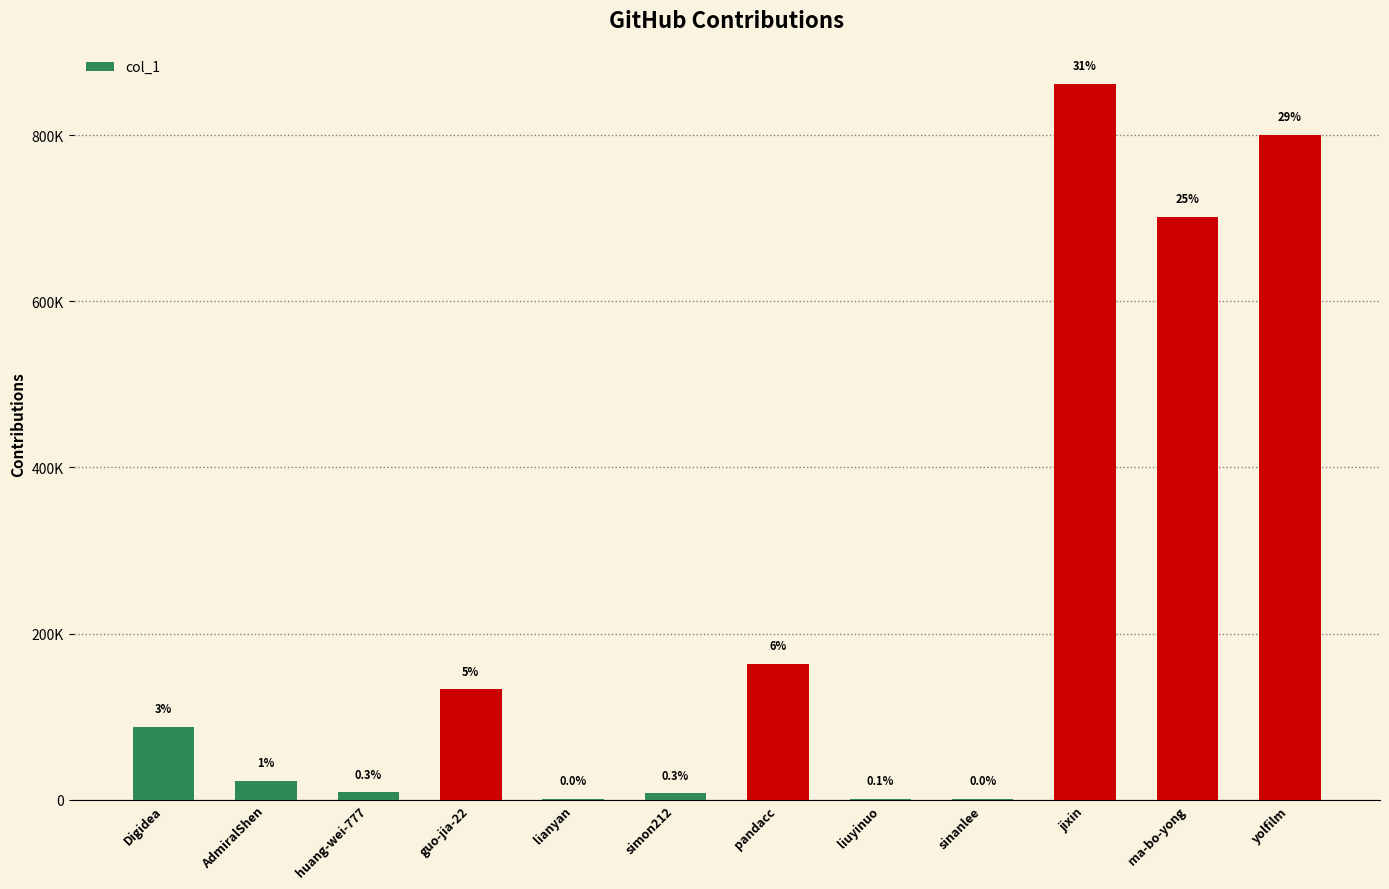

Reading right to left, transcribe all the data shown in this chart.

800090	701938	861853	972	1494	163389	7662	1228	132830	8957	22954	87574